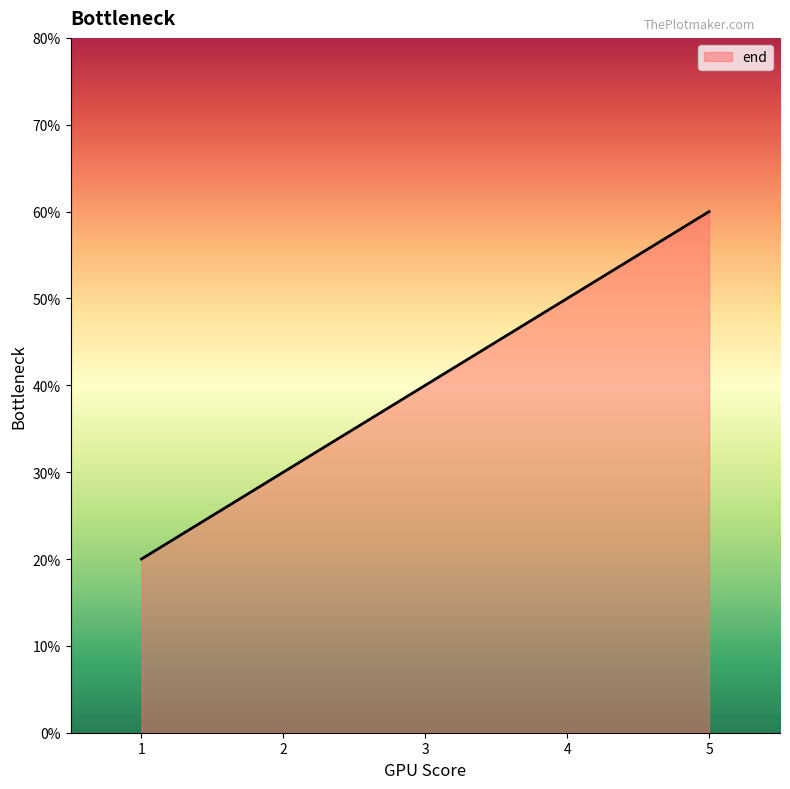

True or false: there are more than 1 points higher than both neighbors.

False